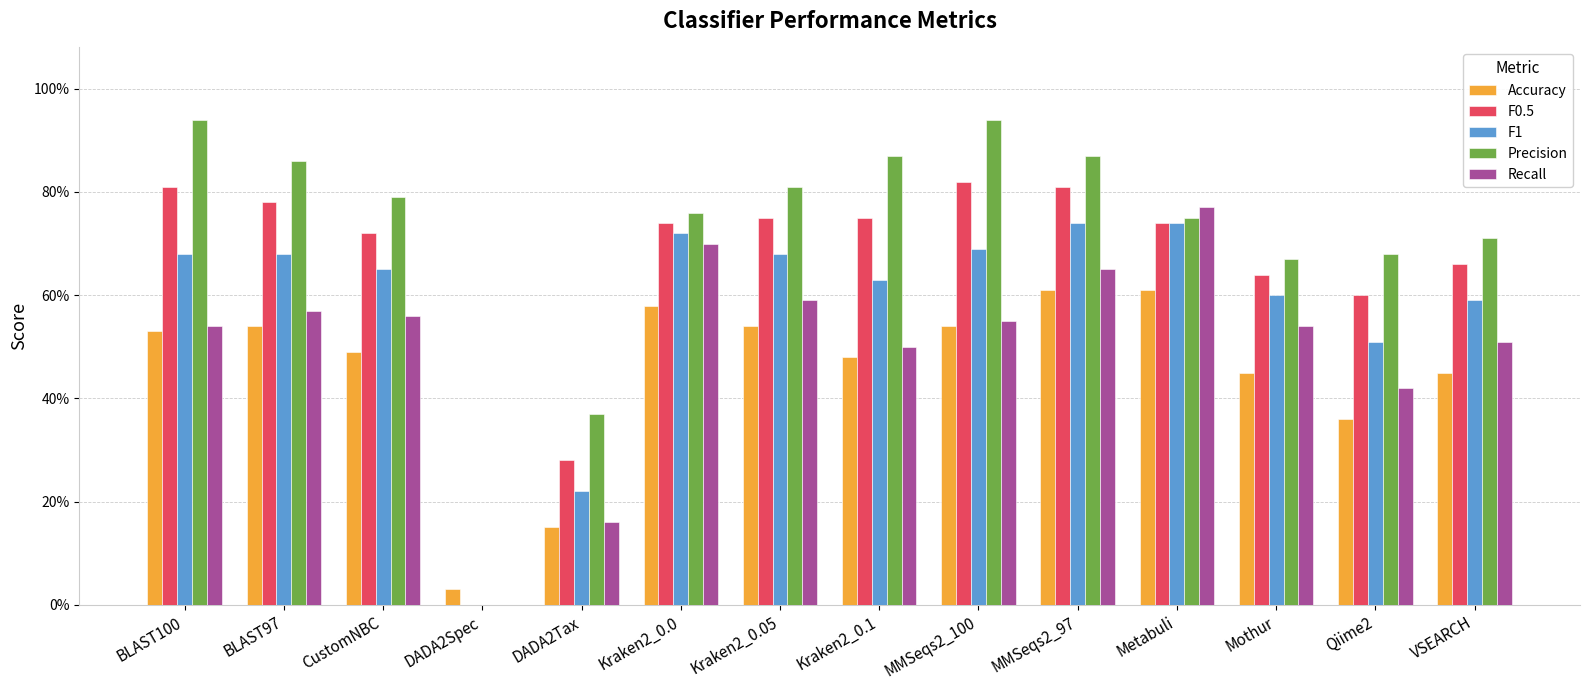

Rank the categories by Recall value from highest to lowest.

Metabuli, Kraken2_0.0, MMSeqs2_97, Kraken2_0.05, BLAST97, CustomNBC, MMSeqs2_100, BLAST100, Mothur, VSEARCH, Kraken2_0.1, Qiime2, DADA2Tax, DADA2Spec